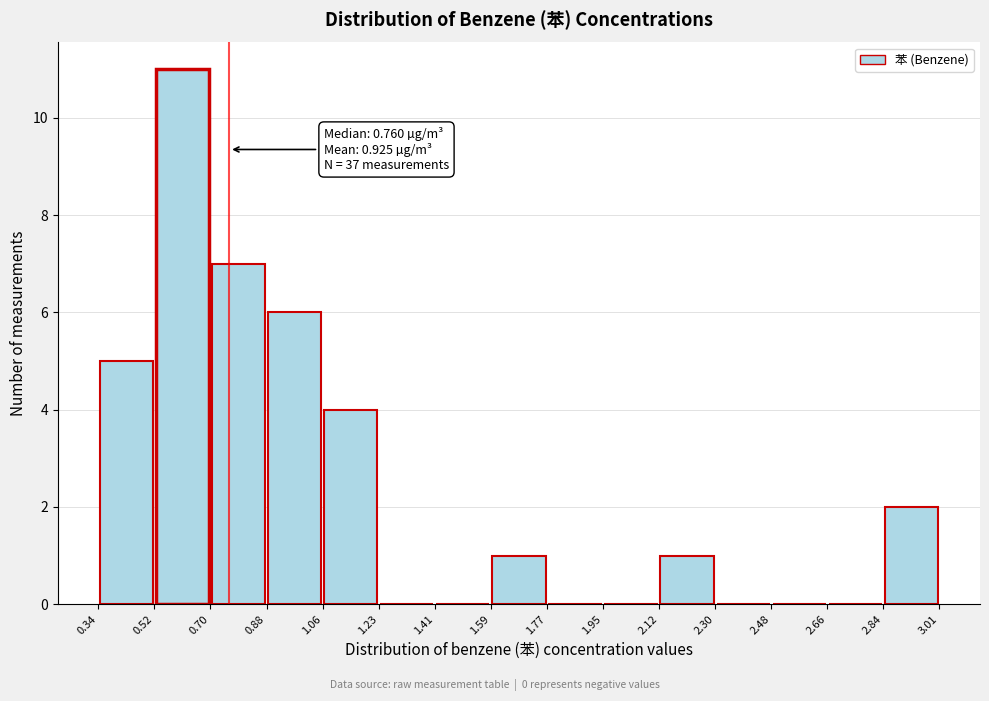

Which range on the x-axis has the tallest bar?

0.52 to 0.70